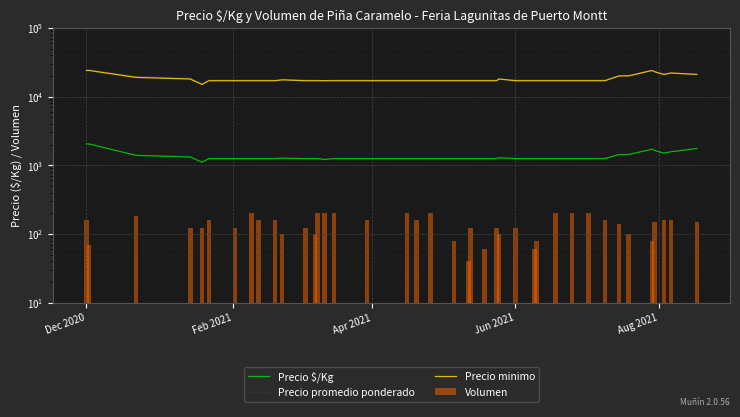

True or false: Precio $/Kg has a value of 312 at 16.

False